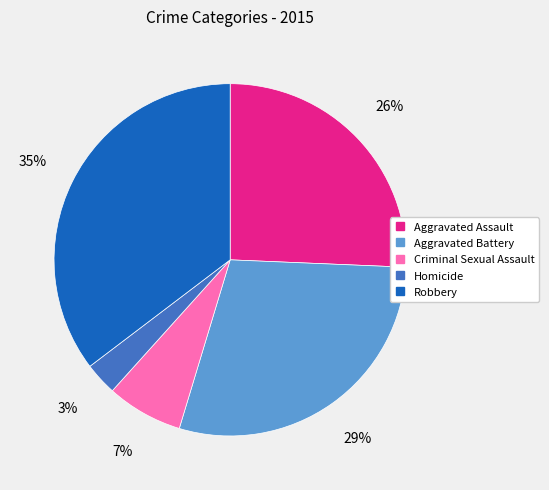

Is the sum of Robbery and Homicide greater than half?

No